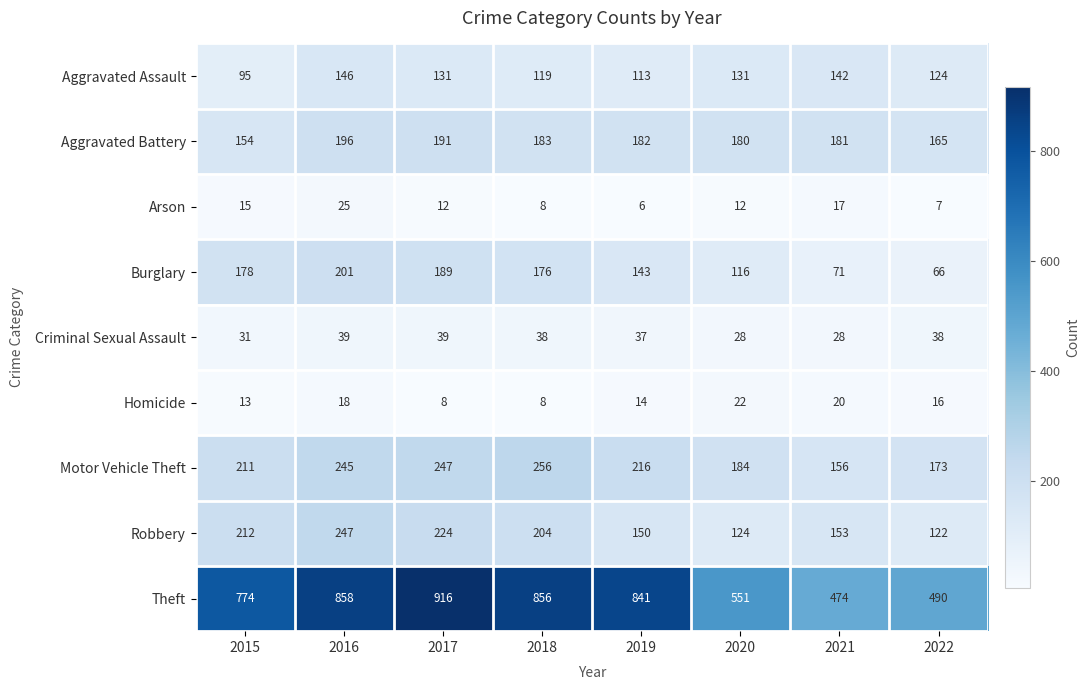

At 2016, list the series in order from largest to smallest.

Theft, Robbery, Motor Vehicle Theft, Burglary, Aggravated Battery, Aggravated Assault, Criminal Sexual Assault, Arson, Homicide